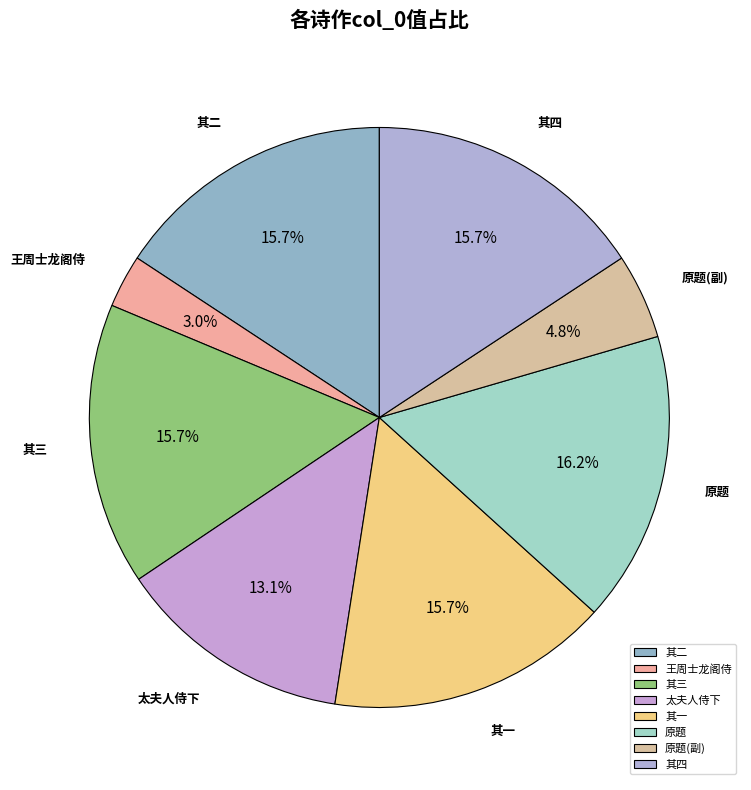

To the nearest percent, what is the average slice percentage?

12%